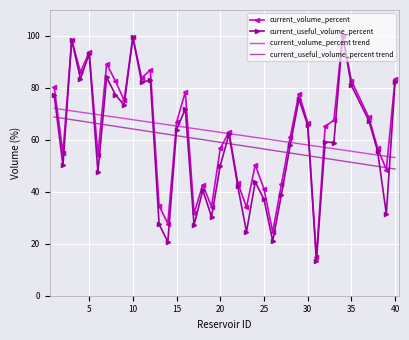

How many intersections are there between current_useful_volume_percent trend and current_useful_volume_percent?

14